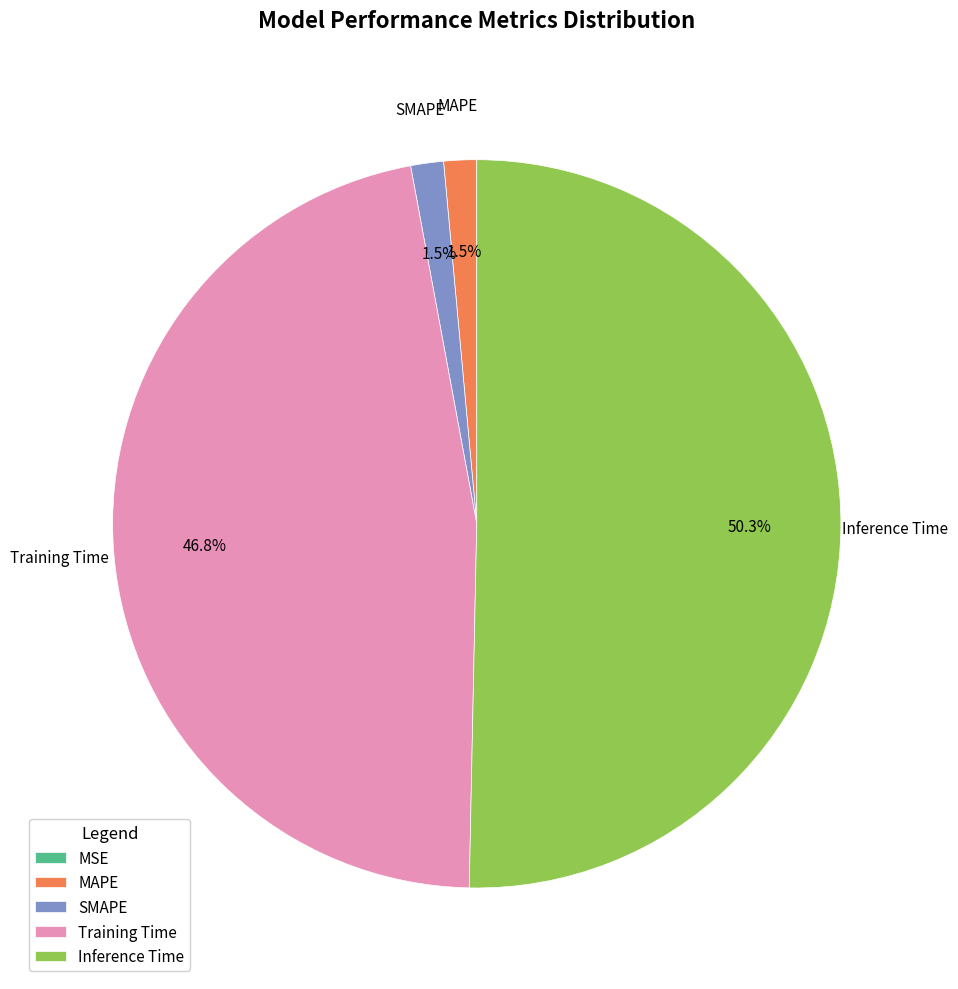

Do Training Time and SMAPE together represent more than half of the pie?

No